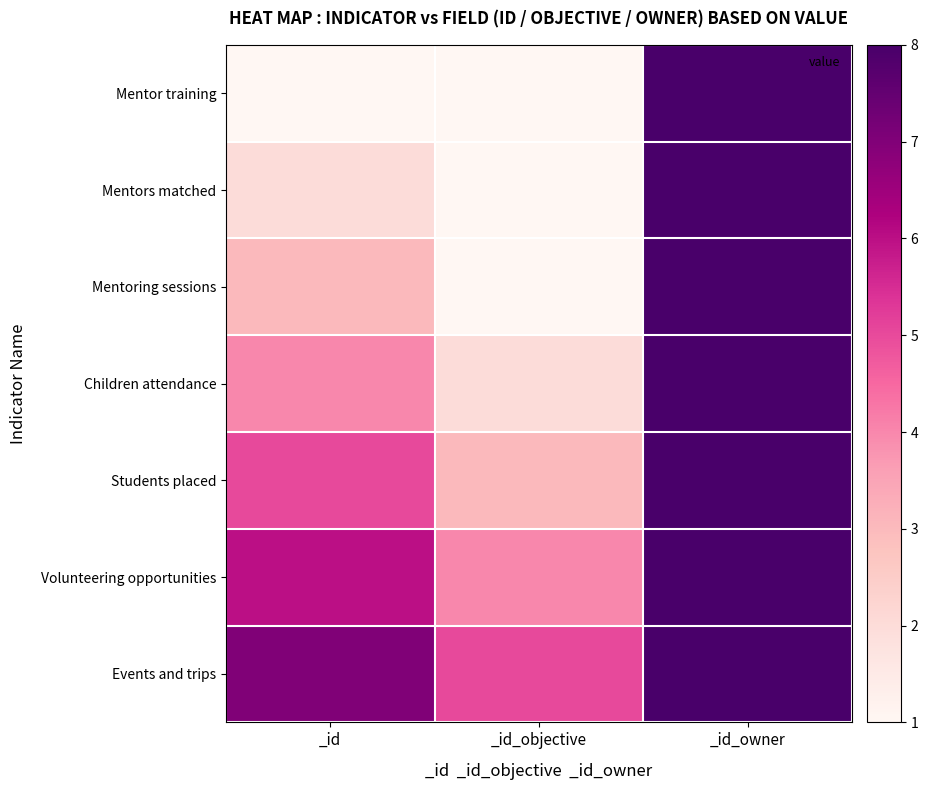

Reading left to right, extract all data points from this chart.

Mentor training: _id=1	_id_objective=1	_id_owner=8
Mentors matched: _id=2	_id_objective=1	_id_owner=8
Mentoring sessions: _id=3	_id_objective=1	_id_owner=8
Children attendance: _id=4	_id_objective=2	_id_owner=8
Students placed: _id=5	_id_objective=3	_id_owner=8
Volunteering opportunities: _id=6	_id_objective=4	_id_owner=8
Events and trips: _id=7	_id_objective=5	_id_owner=8